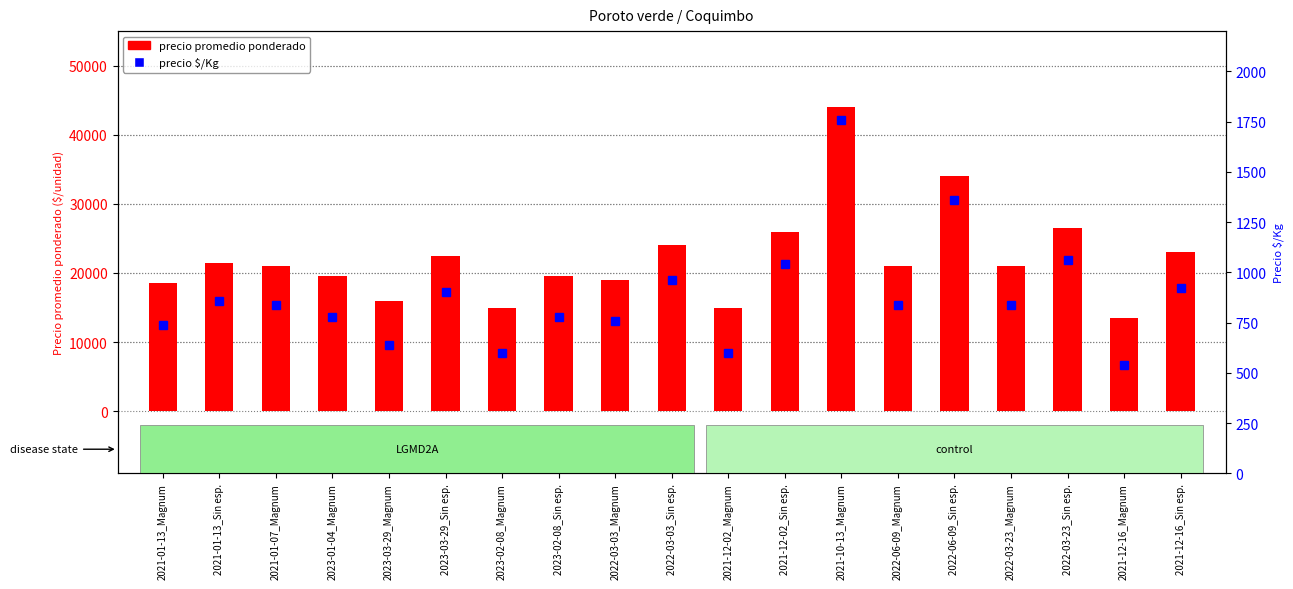

Is the value of precio promedio ponderado at 2022-03-03_Magnum greater than the value of precio $/Kg at 2021-01-13_Magnum?

Yes